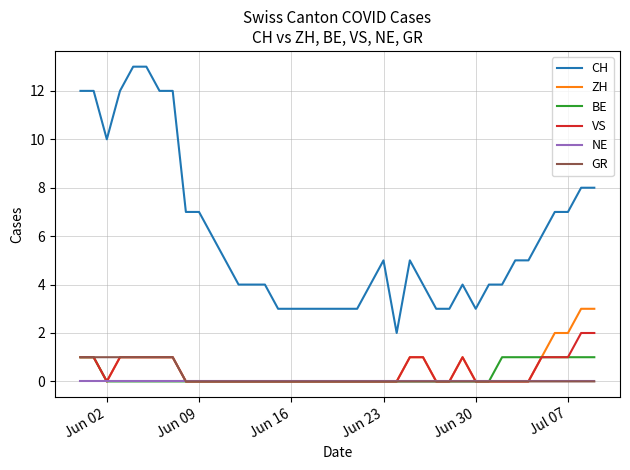

Which series has the widest spread of values?

CH